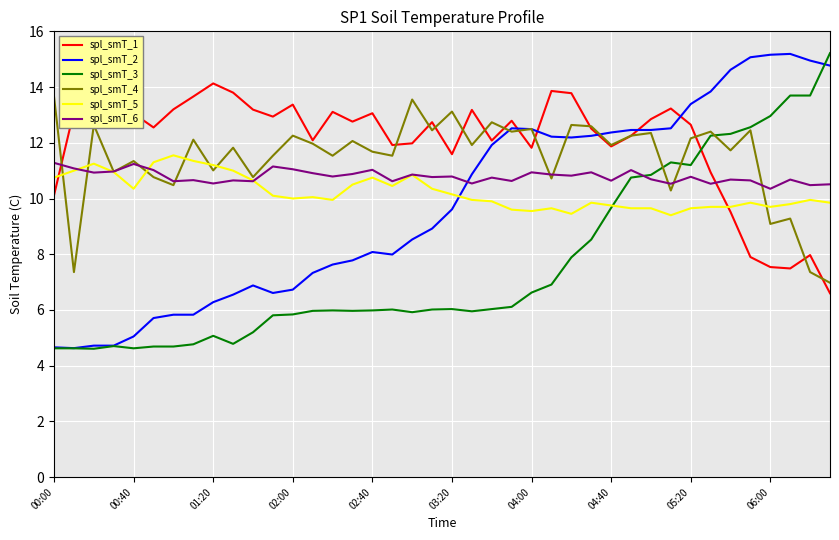

What is the minimum value shown in the chart?

4.6